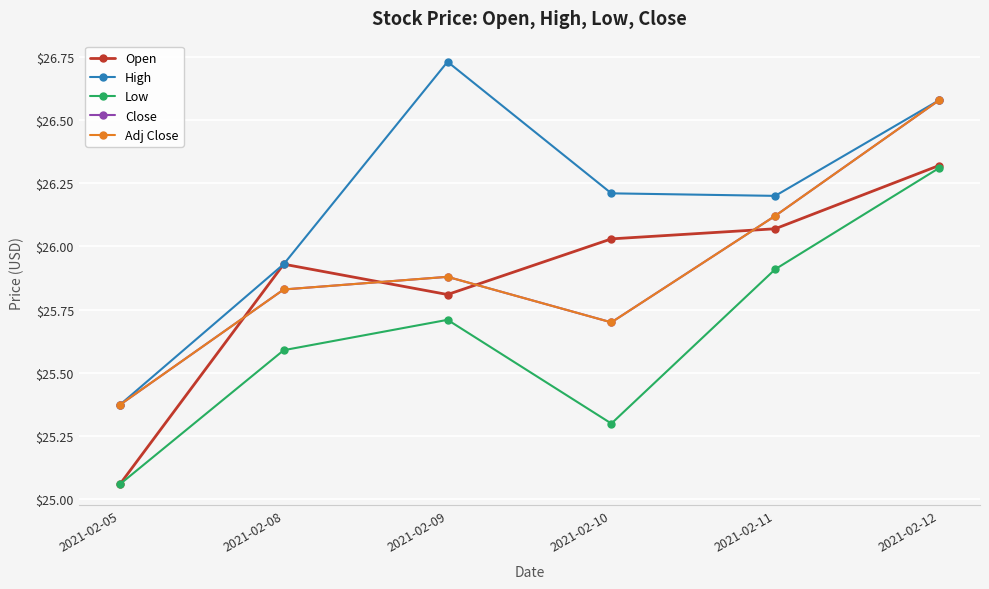

How many lines are shown in the chart?

5